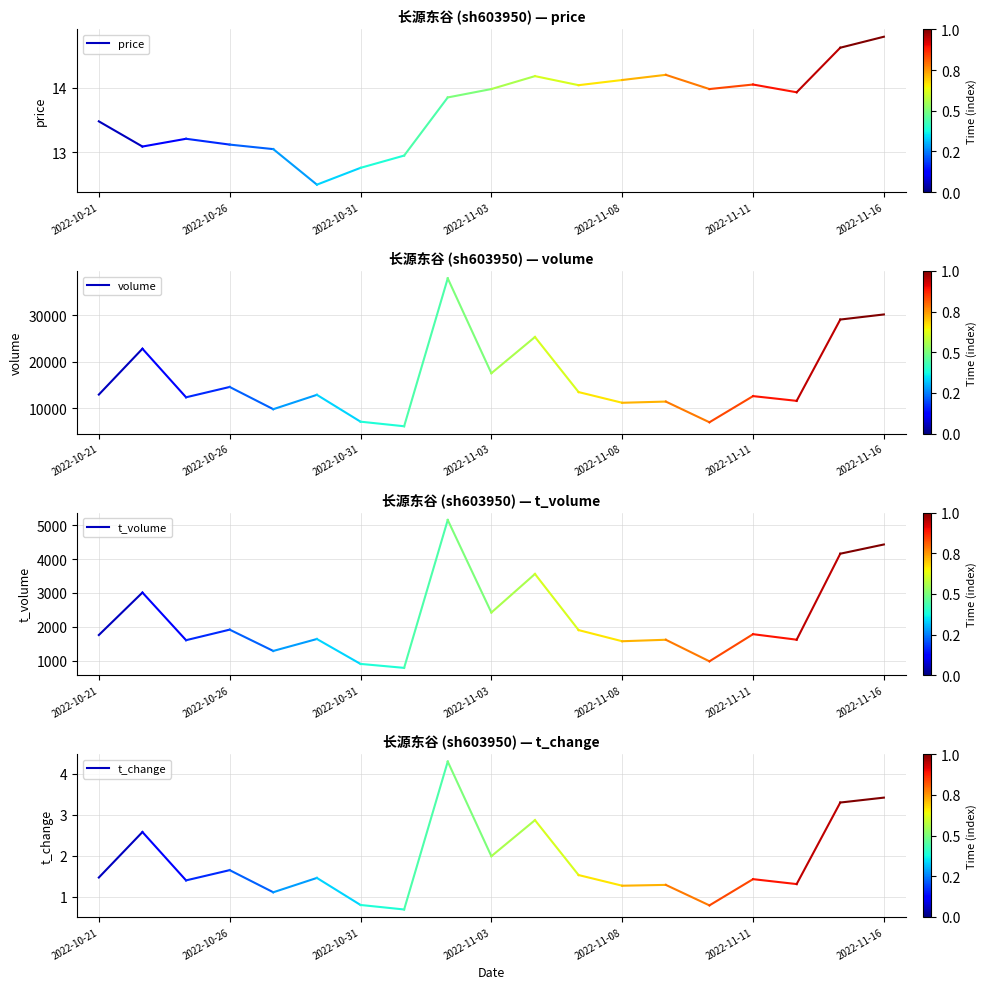

Rank the series at 2022-10-26 from highest to lowest value.

volume, t_volume, price, t_change